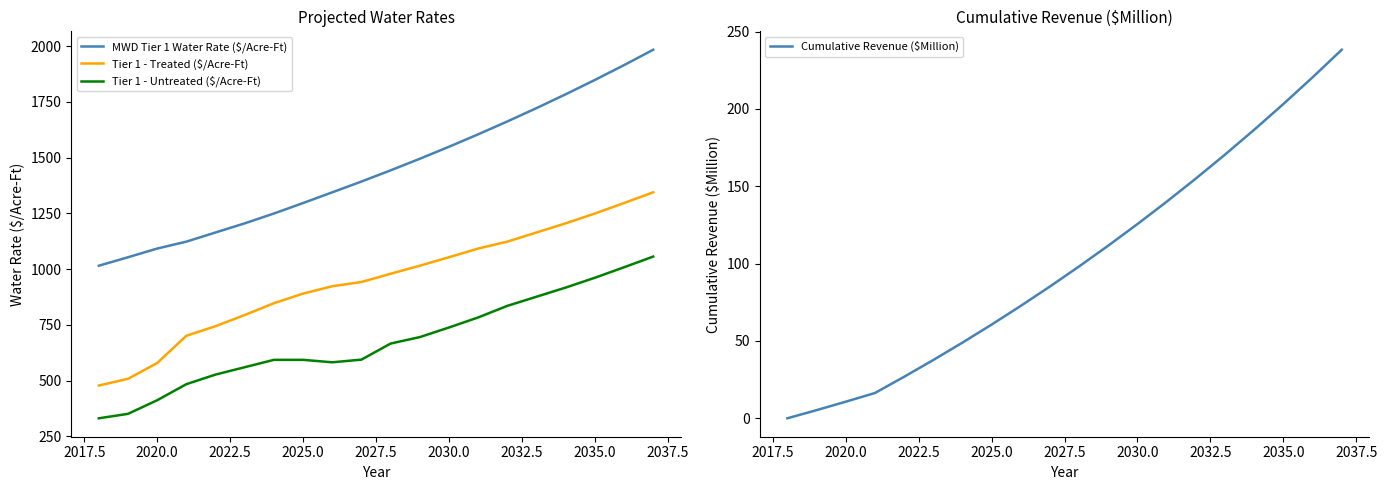

Does the chart display data point markers on the line(s)?

No